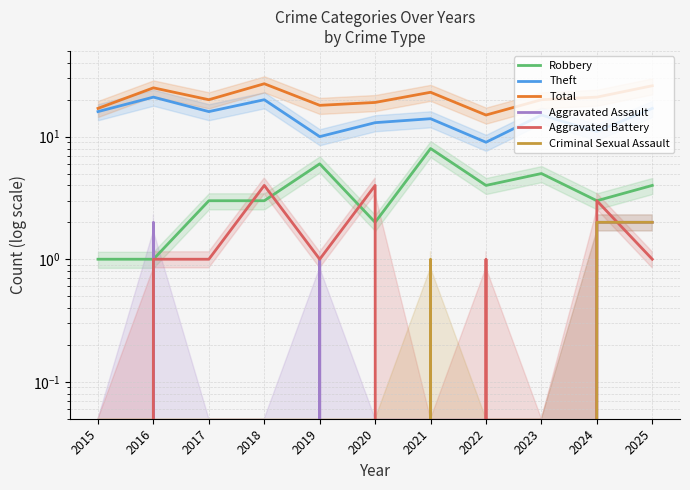

What is the total value across all series at 2023?

40